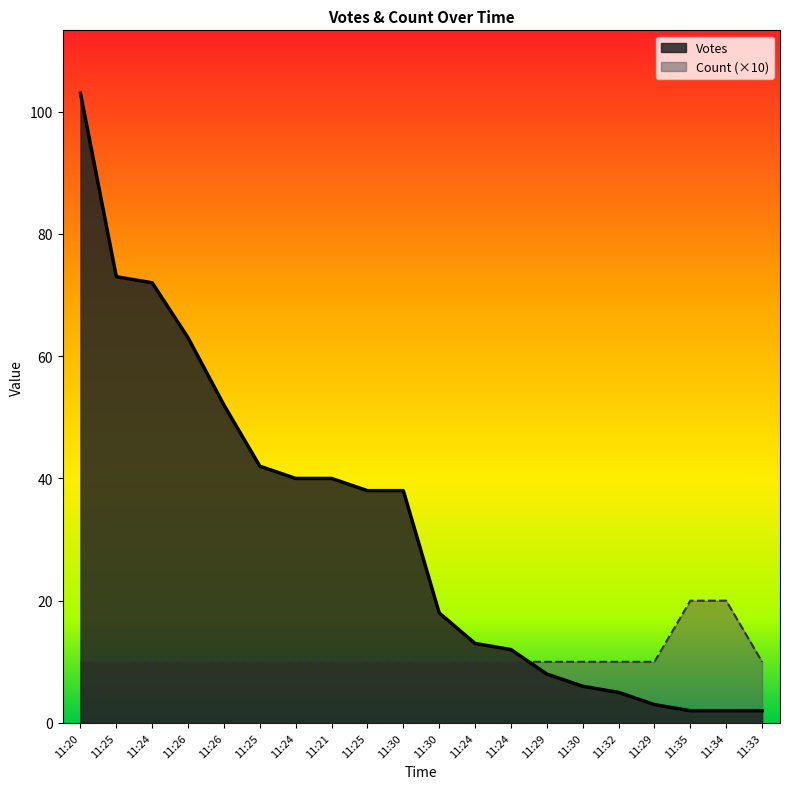

How many lines are shown in the chart?

2